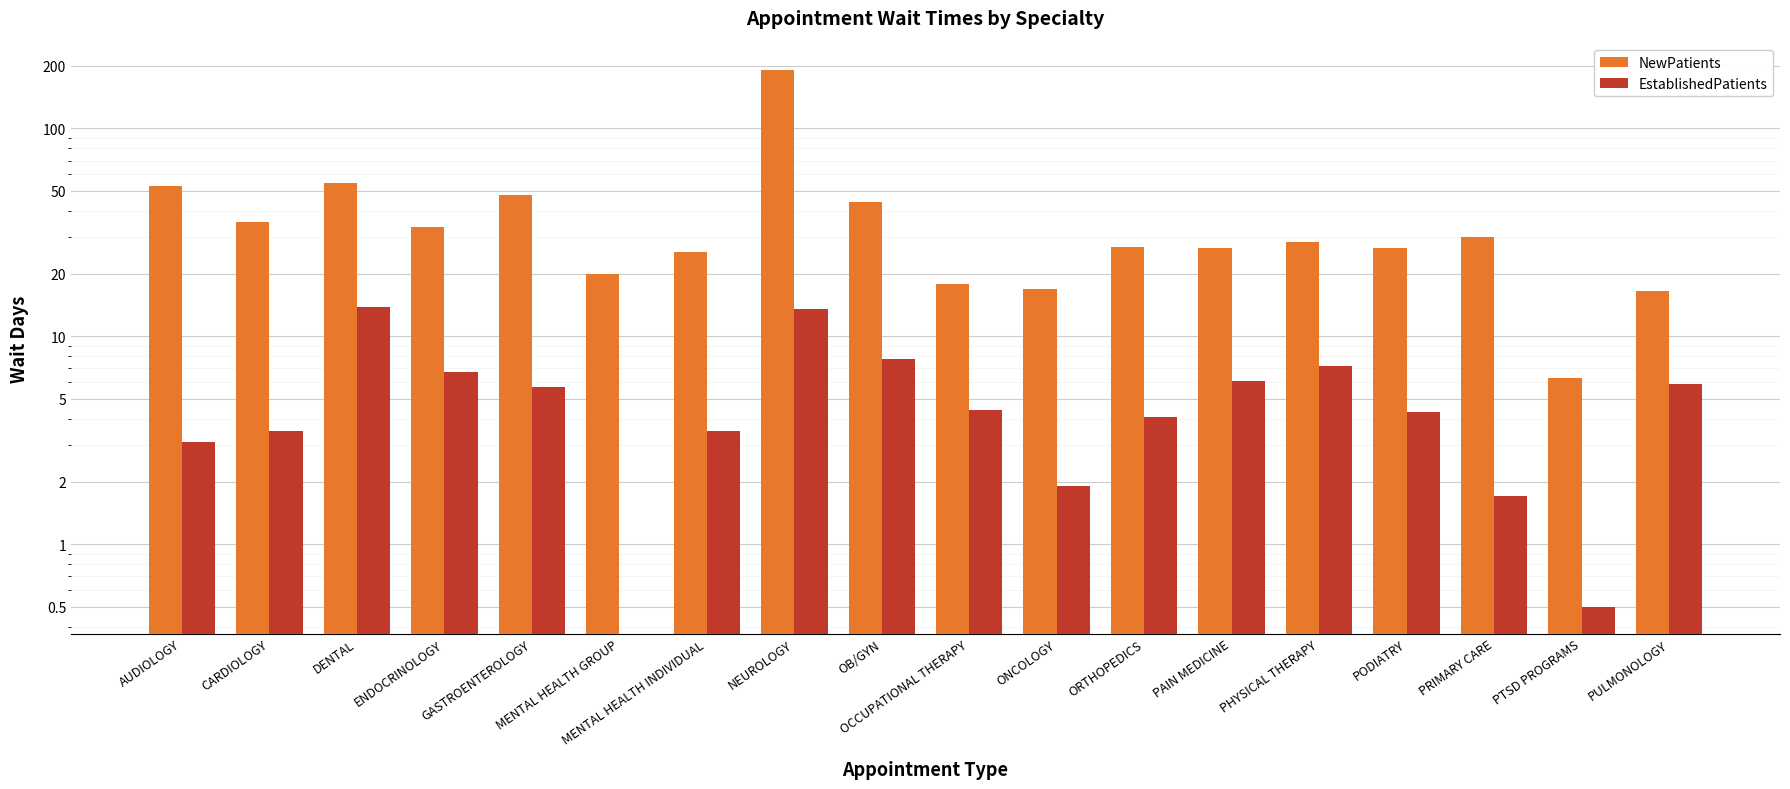

At which category is the sum across all series the highest?

NEUROLOGY